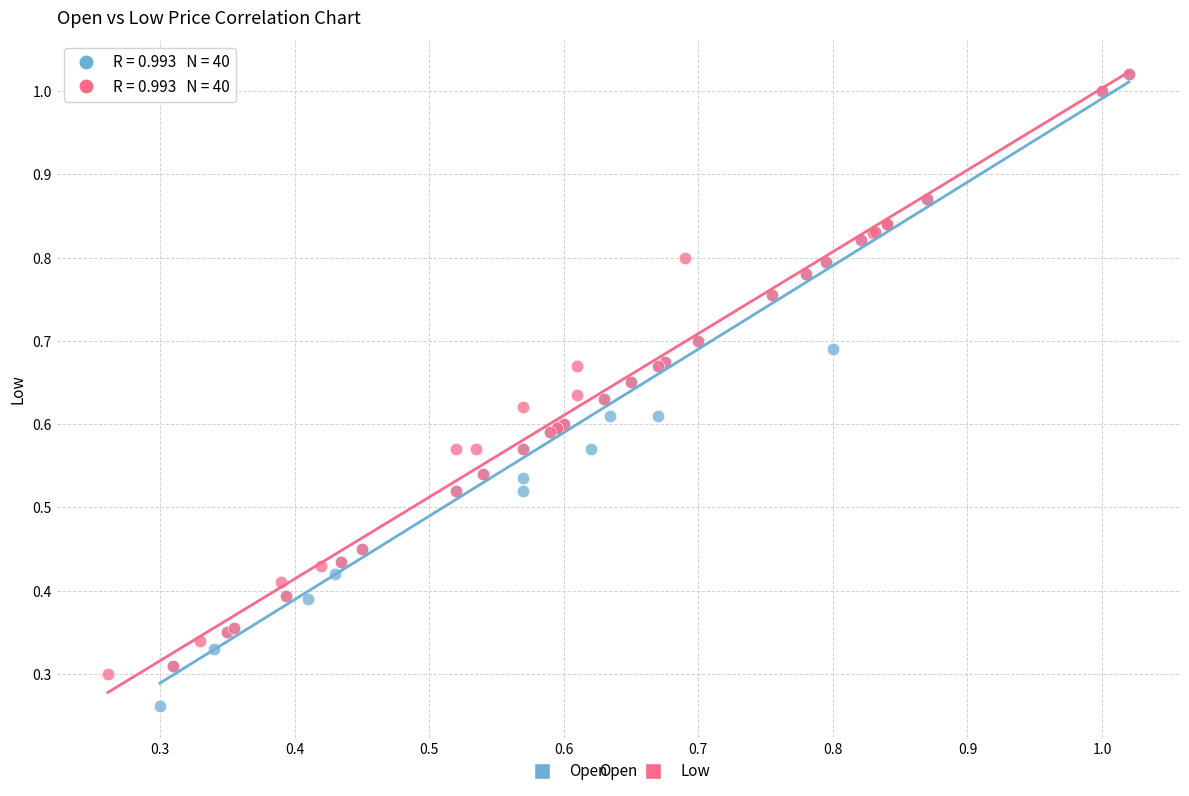

Which series contains the lowest Y value?

Open